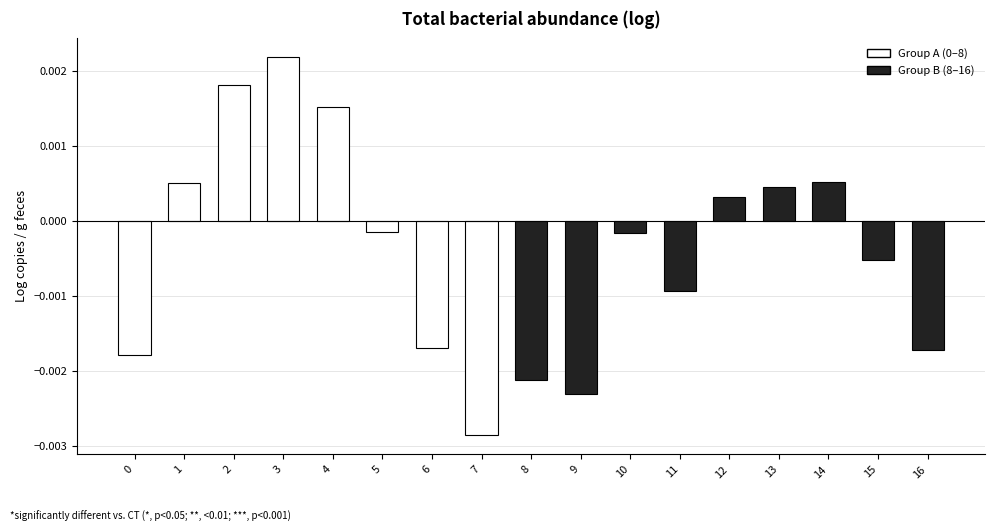

Does the chart contain stacked bars?

No